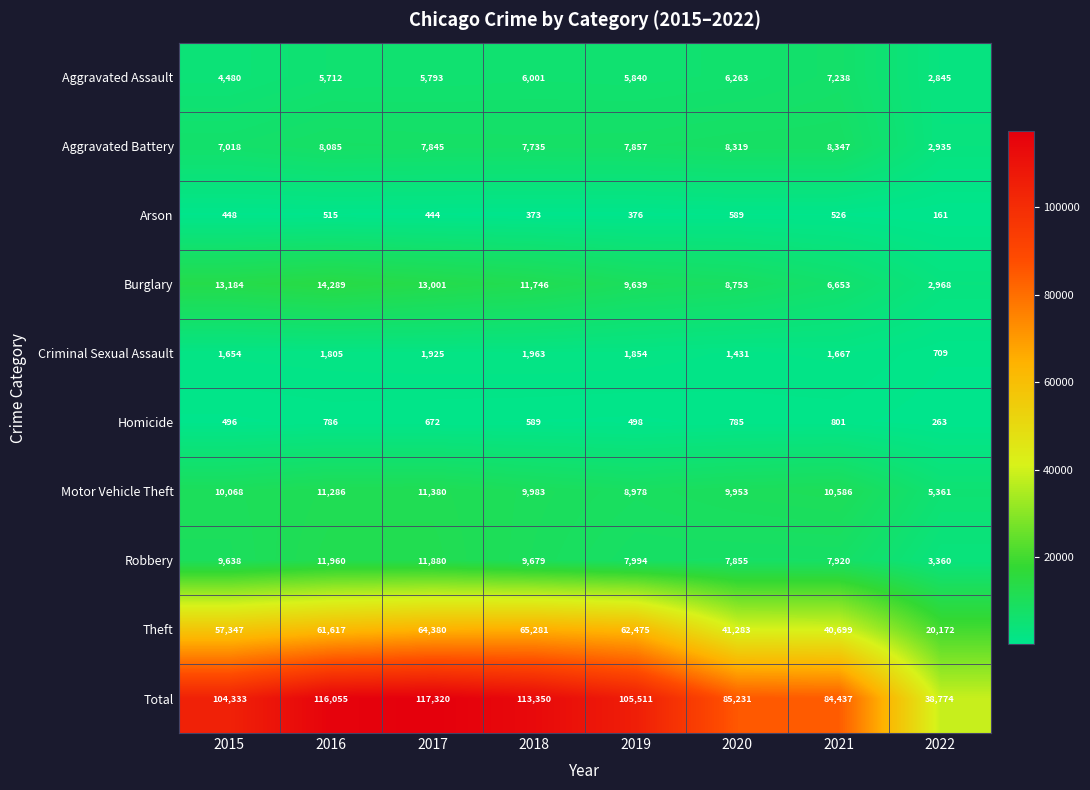

What is the difference between the maximum and minimum values in the Theft series?

45109